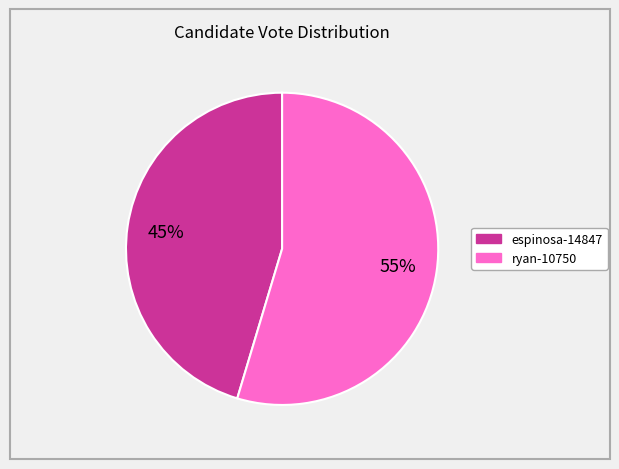

The ryan-10750 slice represents 55% of the pie. True or false?

True